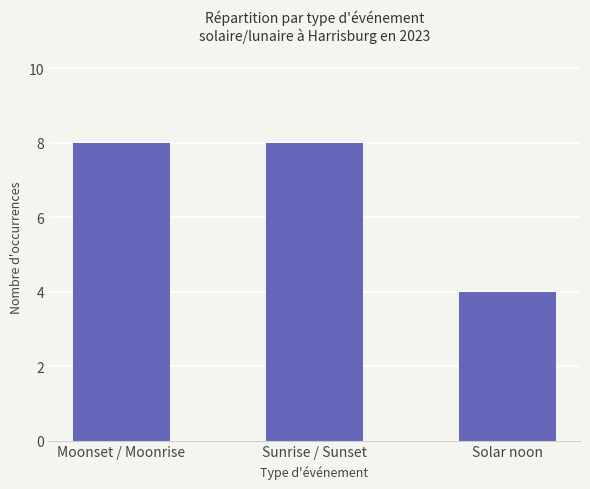

What is the sum of all values?

20